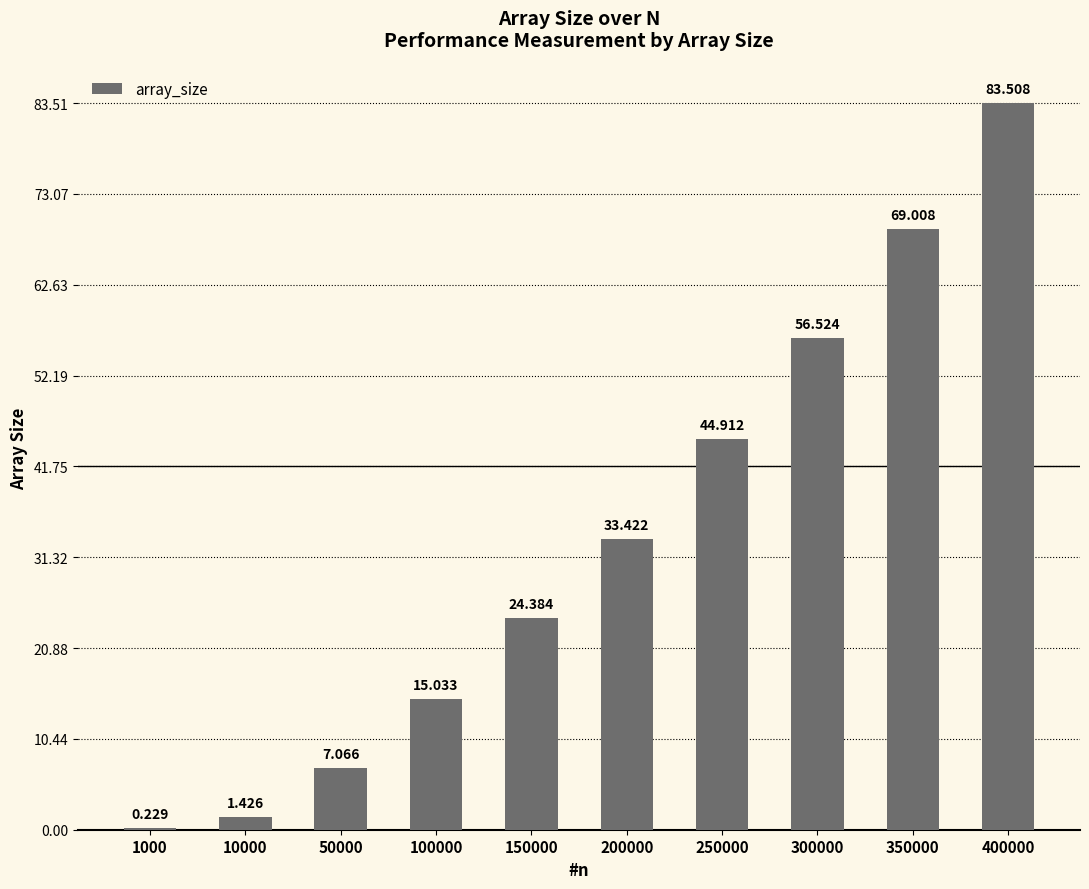

How many data points does each series have?

10